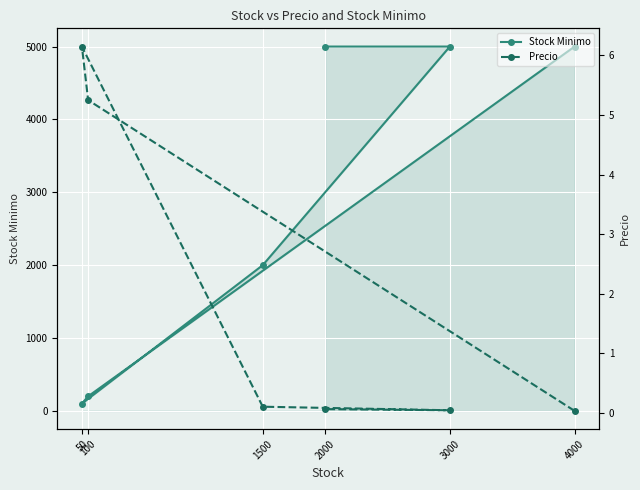

Does the chart display data point markers on the line(s)?

Yes